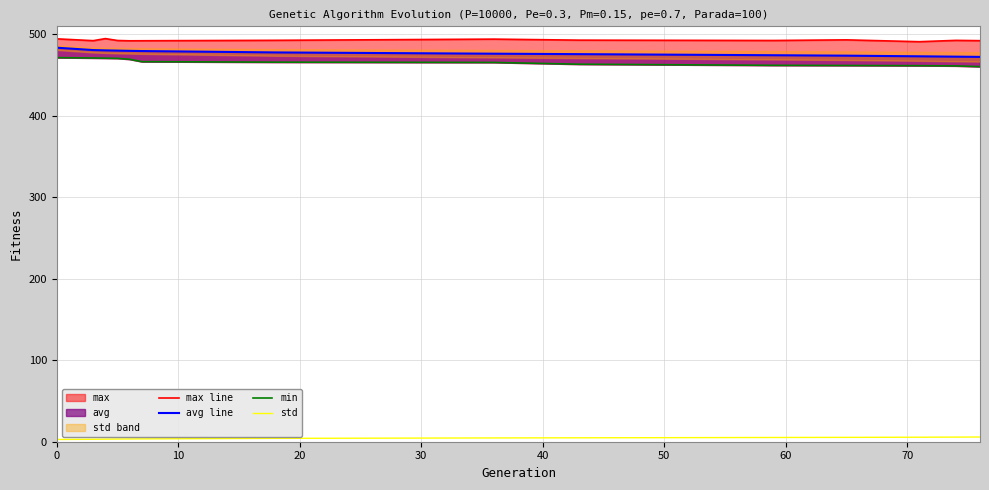

True or false: std and min intersect in this chart.

False